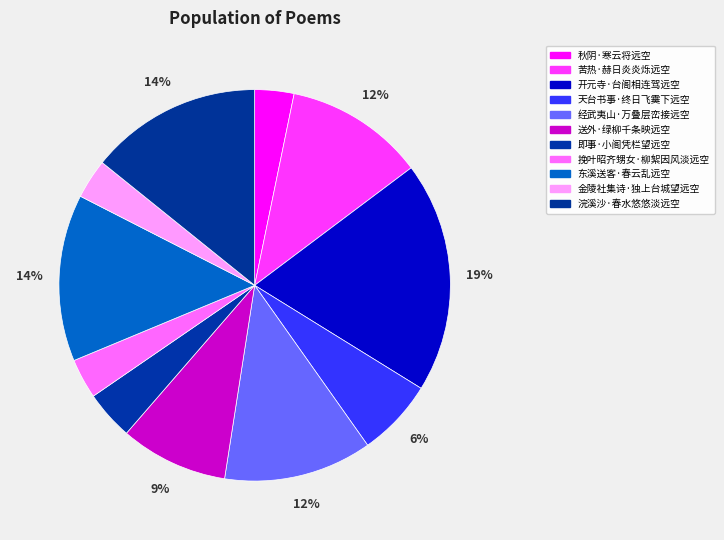

What is the change in value from 挽叶昭齐甥女·柳絮因风淡远空 to 东溪送客·春云乱远空?

+210145